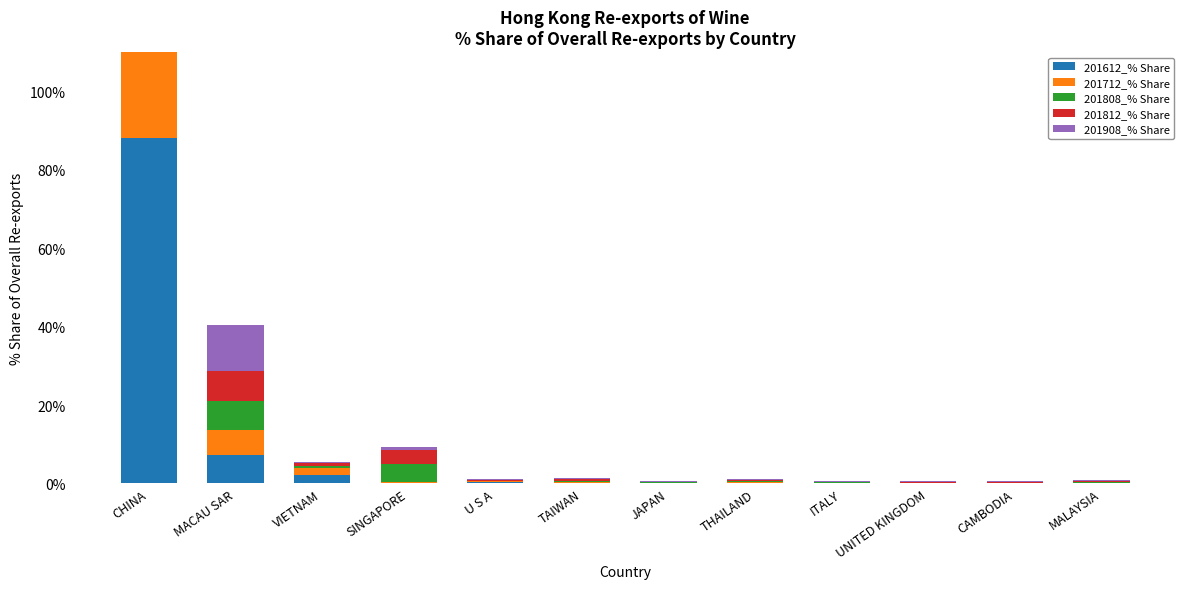

Which series has the largest total across all categories?

201712_% Share